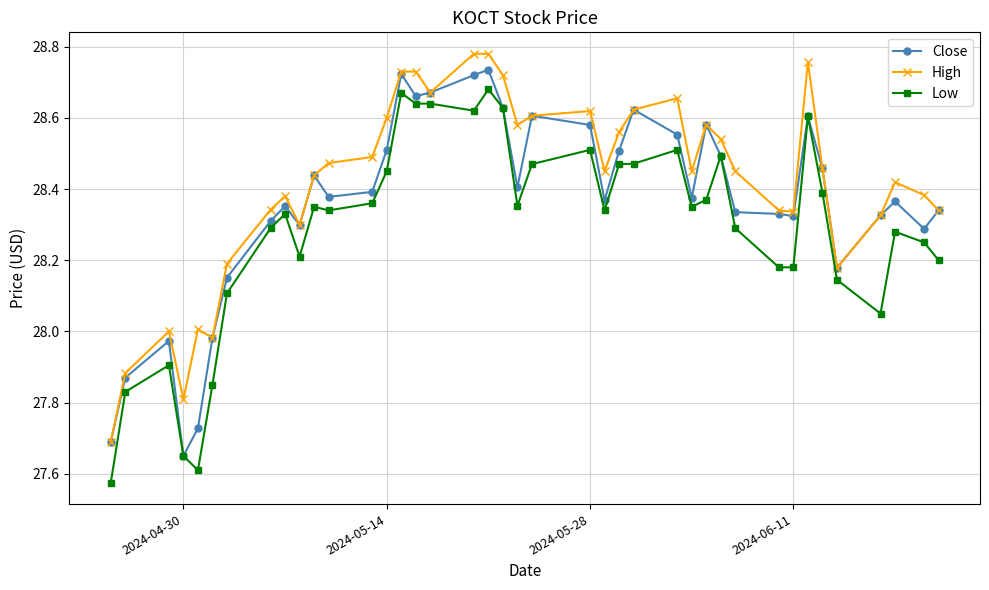

True or false: Low has more than 0 interior local peaks.

True